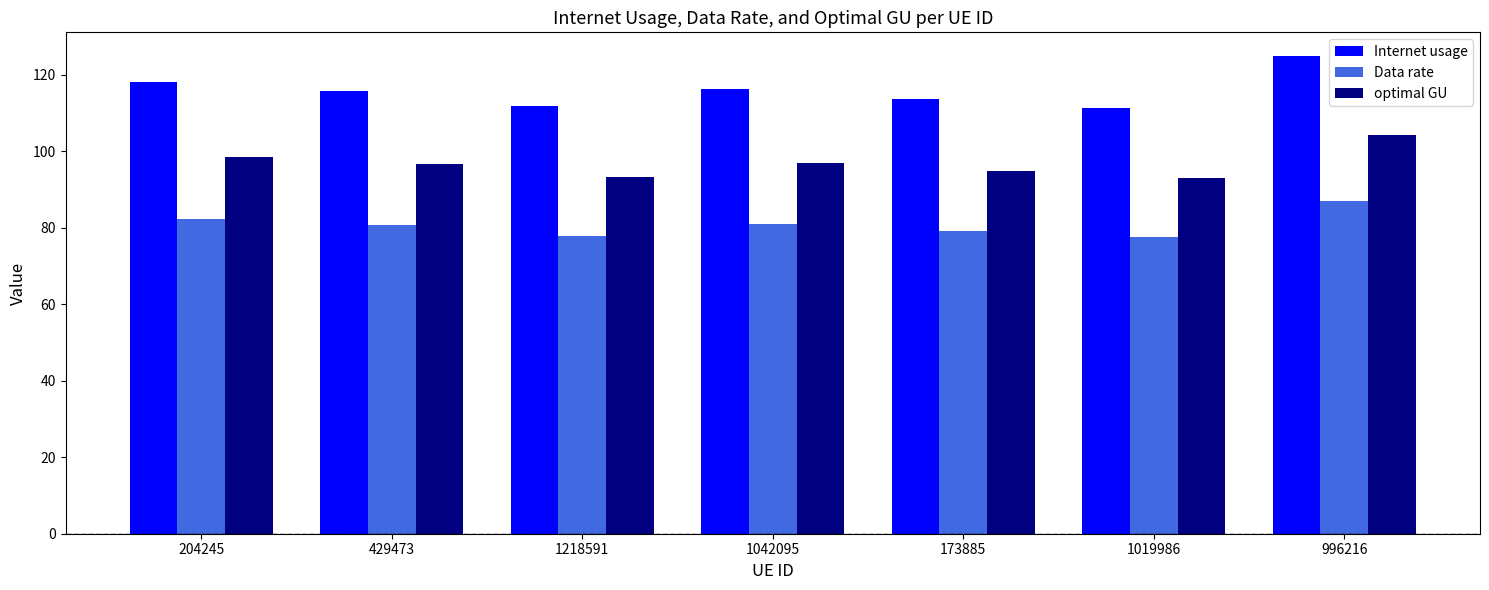

The value of Data rate at 1042095 is 129.9. True or false?

False